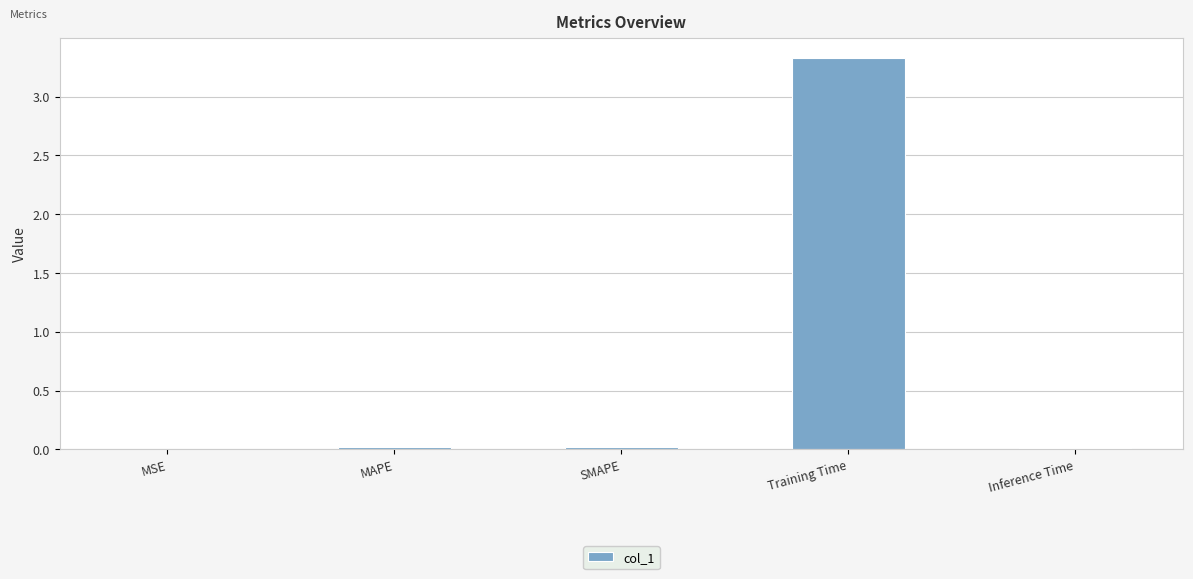

What is the sum of all values?

3.4